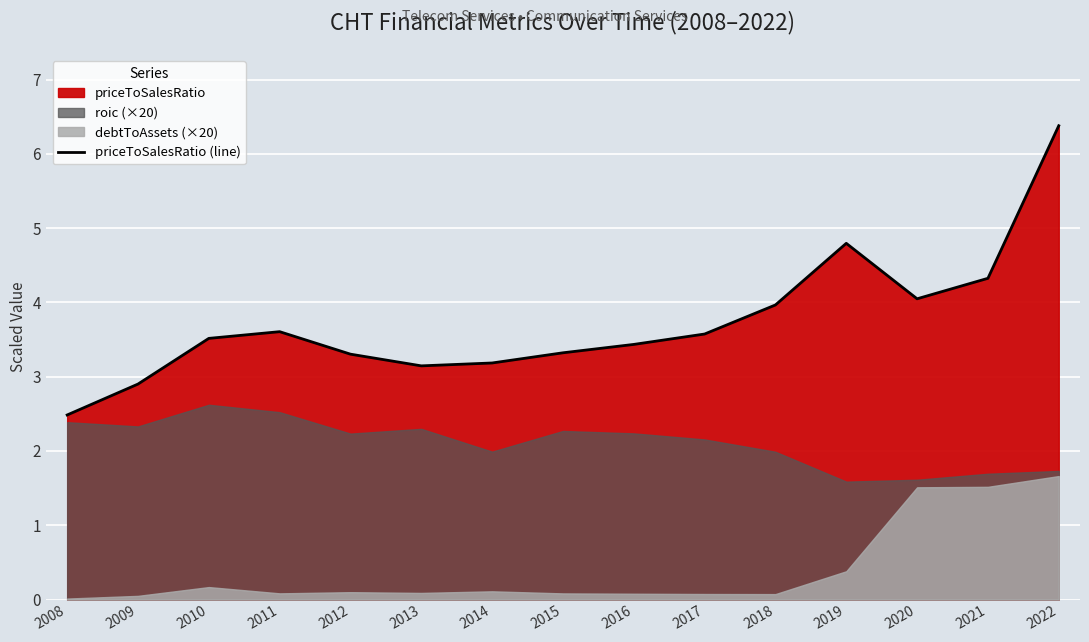

What is the value of the 13th point from the left?

4.0